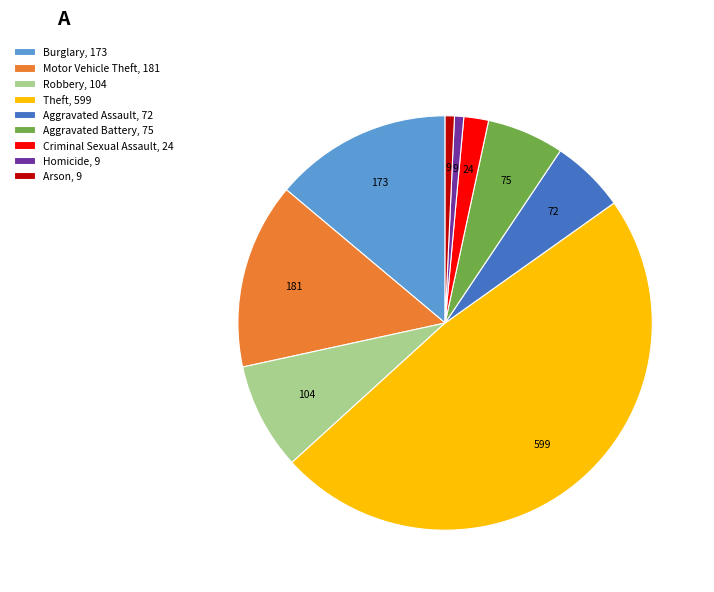

Combined, do Robbery, 104 and Theft, 599 account for over 50%?

Yes